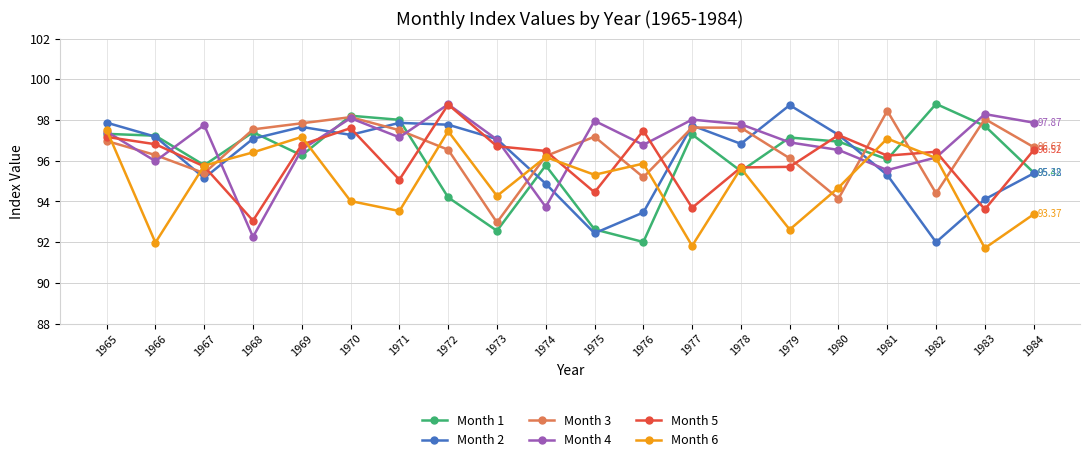

The Month 2 series shows 97.9 at 1971. True or false?

True